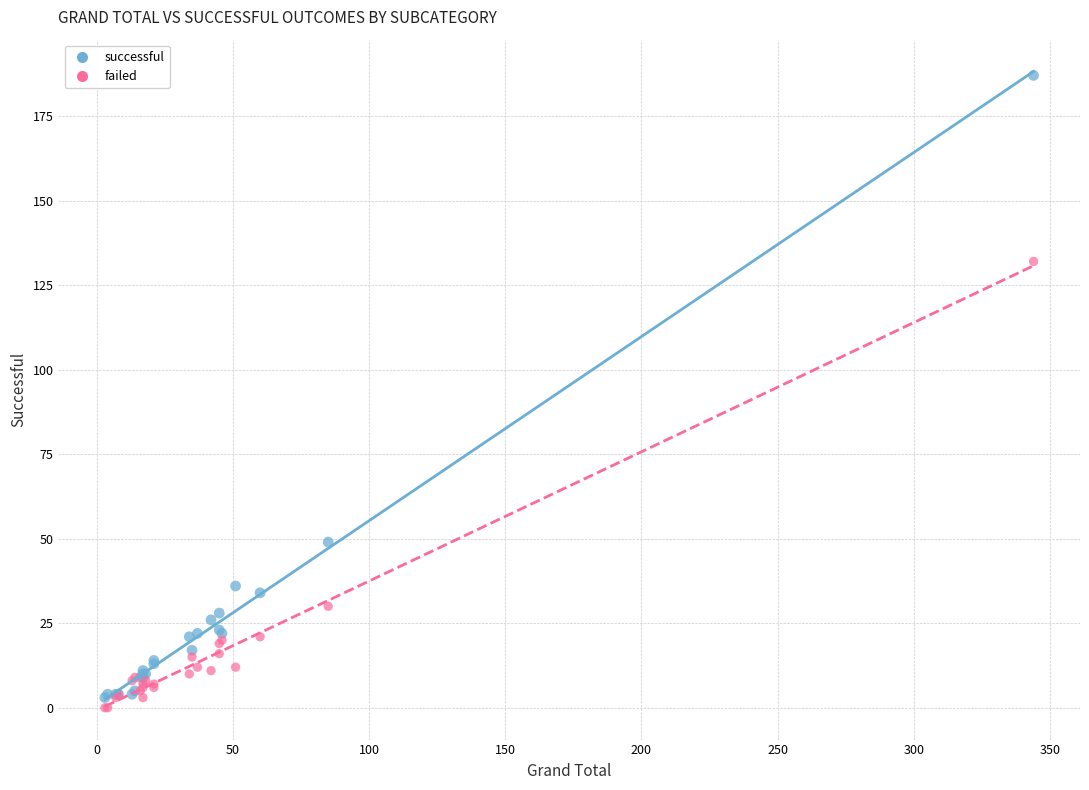

Across all series, what Y value is closest to 93?

132